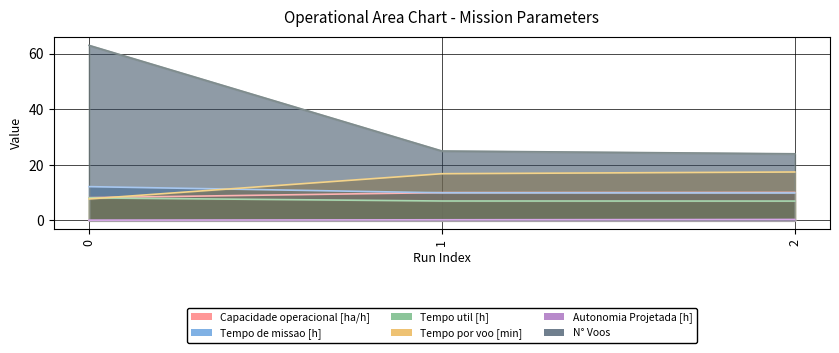

How many values in the Capacidade operacional [ha/h] series are below 10?

1